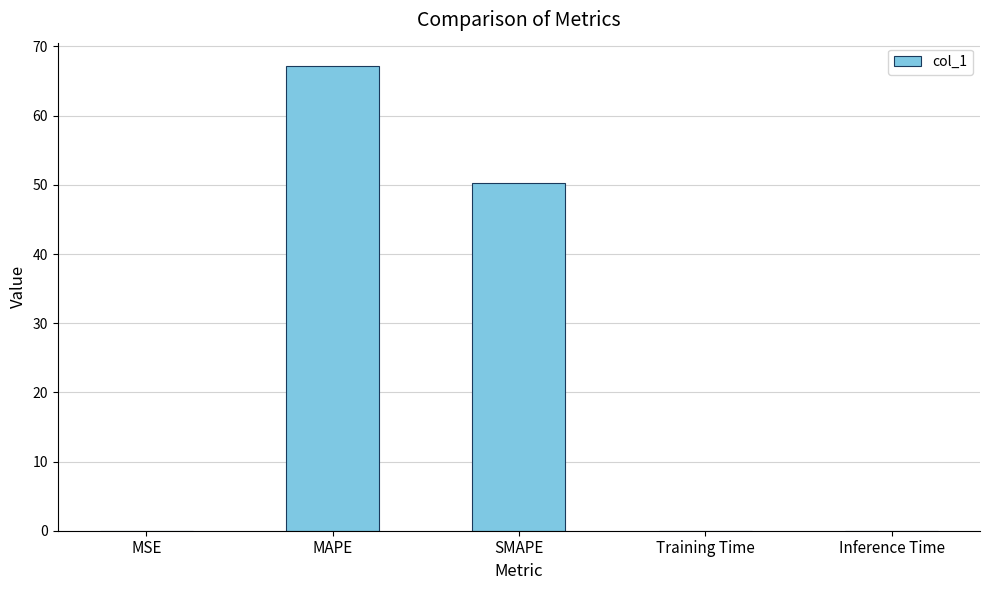

What is the greatest value displayed?

67.2